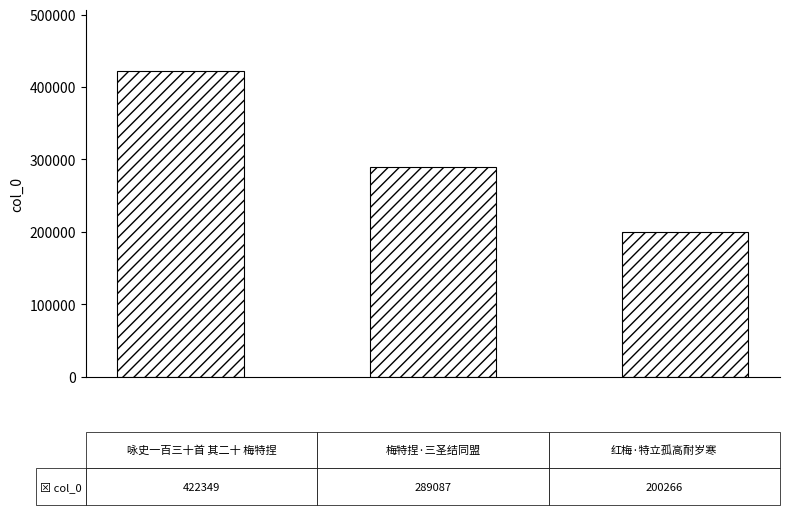

What is the greatest value displayed?

422349